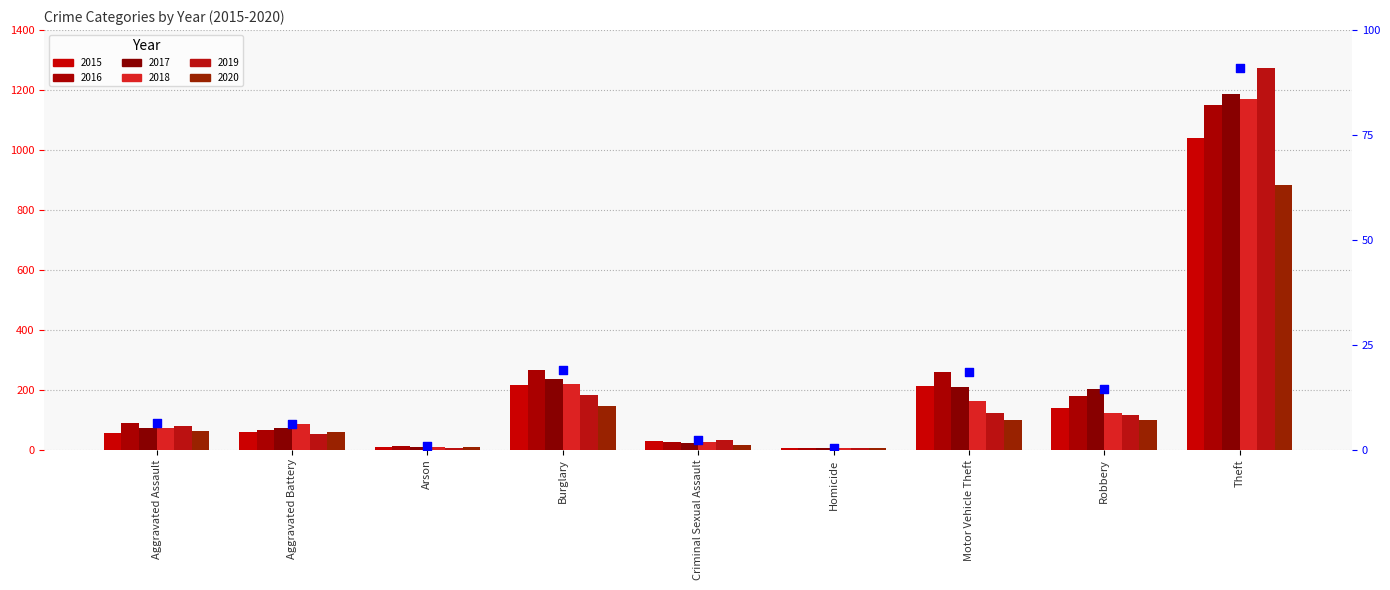

Which has a higher value, Robbery or Motor Vehicle Theft?

Motor Vehicle Theft